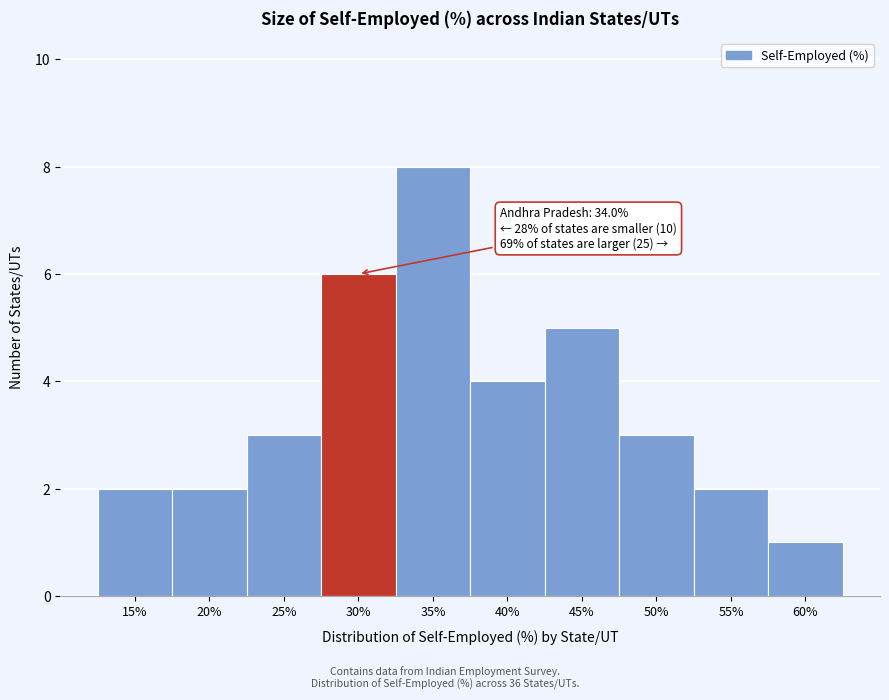

Reading right to left, list all the values displayed in this chart.

60%=1	55%=2	50%=3	45%=5	40%=4	35%=8	30%=6	25%=3	20%=2	15%=2